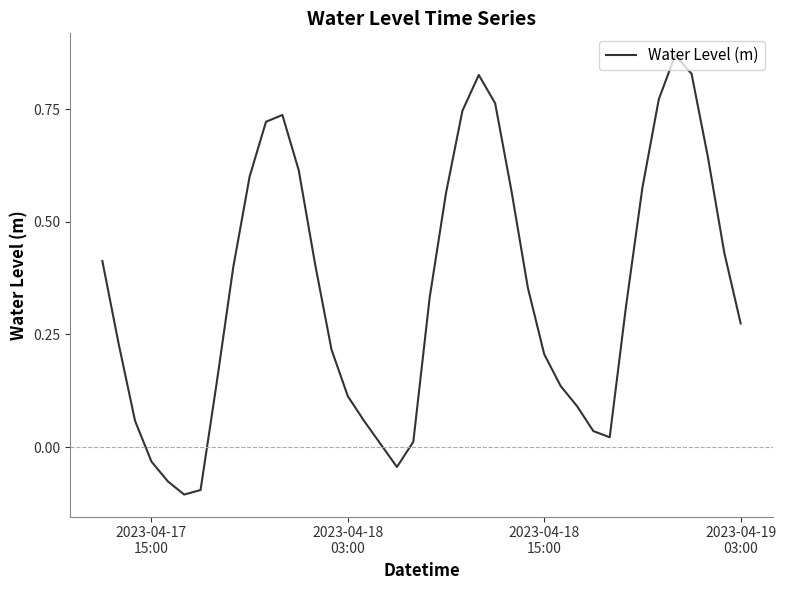

What is the difference between the maximum and minimum values?

1.0